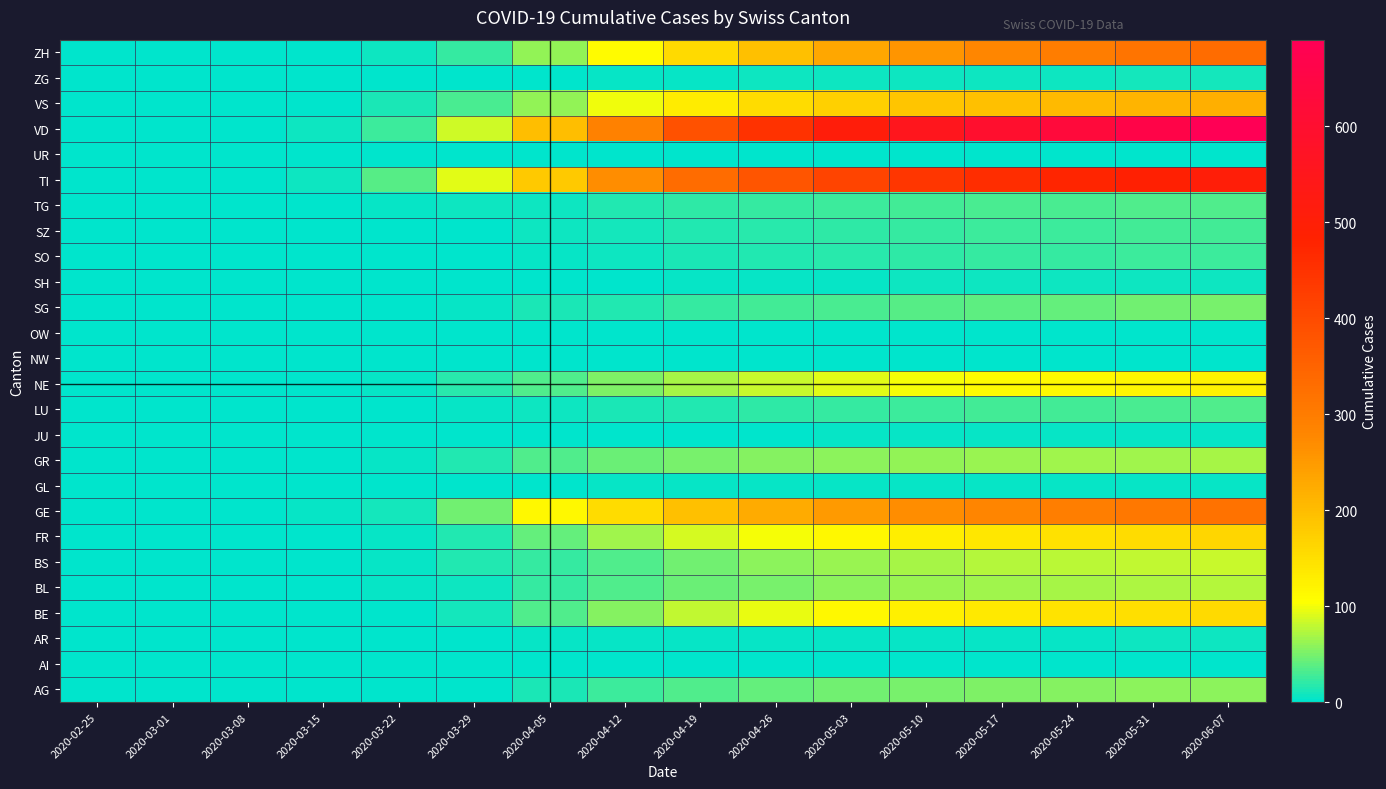

At 2020-05-31, list the series in order from largest to smallest.

VD, TI, ZH, GE, VS, FR, BE, NE, BS, BL, GR, AG, SG, TG, LU, SZ, SO, ZG, SH, AR, JU, GL, OW, UR, AI, NW